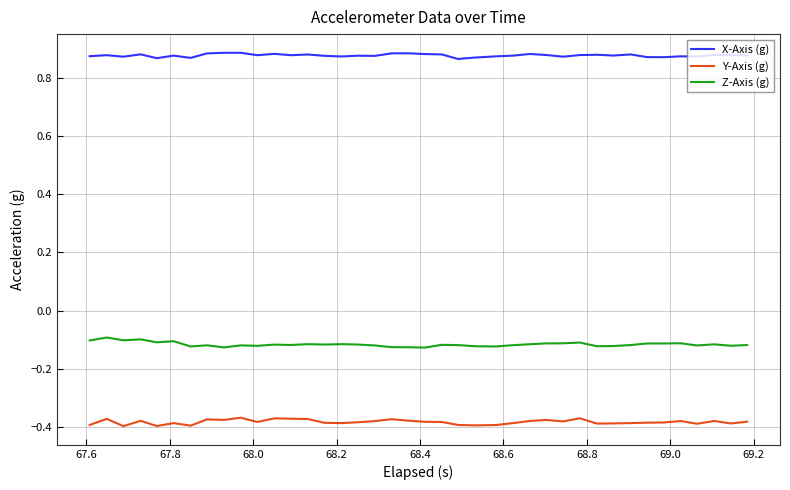

True or false: Y-Axis (g) and Z-Axis (g) cross at least once.

False